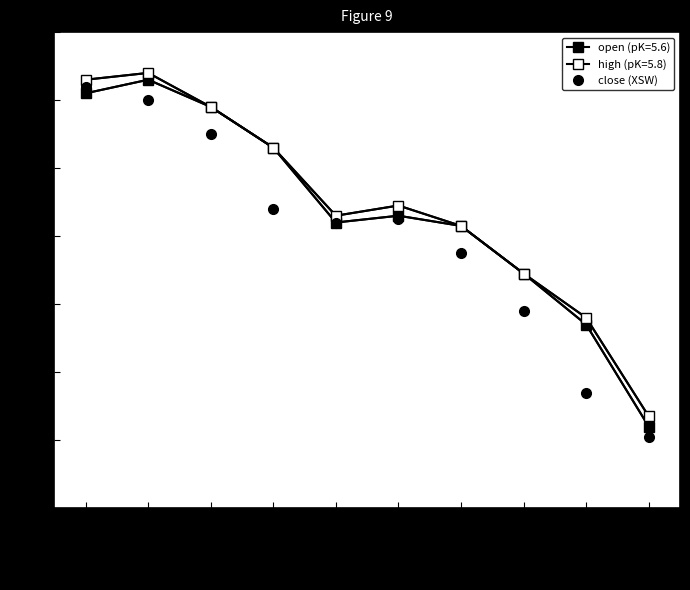

How many distinct data groups are displayed?

3